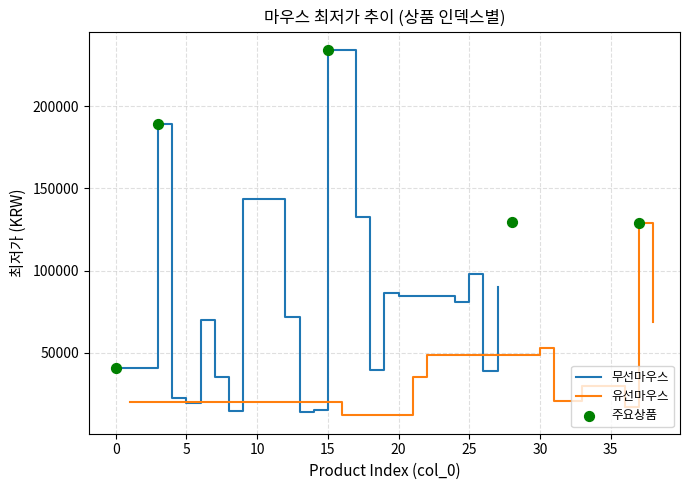

What is the maximum value for 무선마우스?

234220